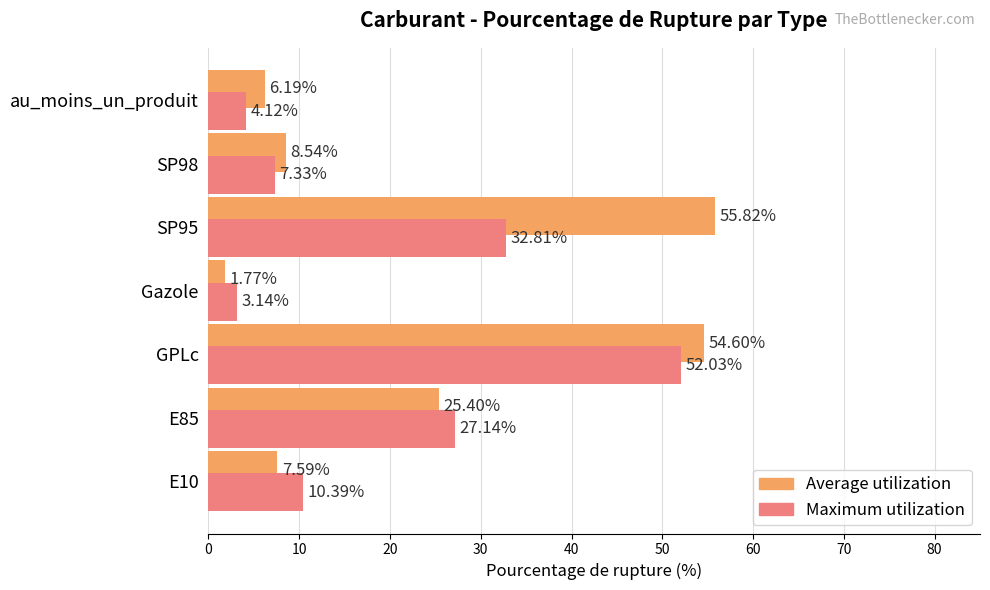

Rank the series at E85 from highest to lowest value.

Maximum utilization, Average utilization